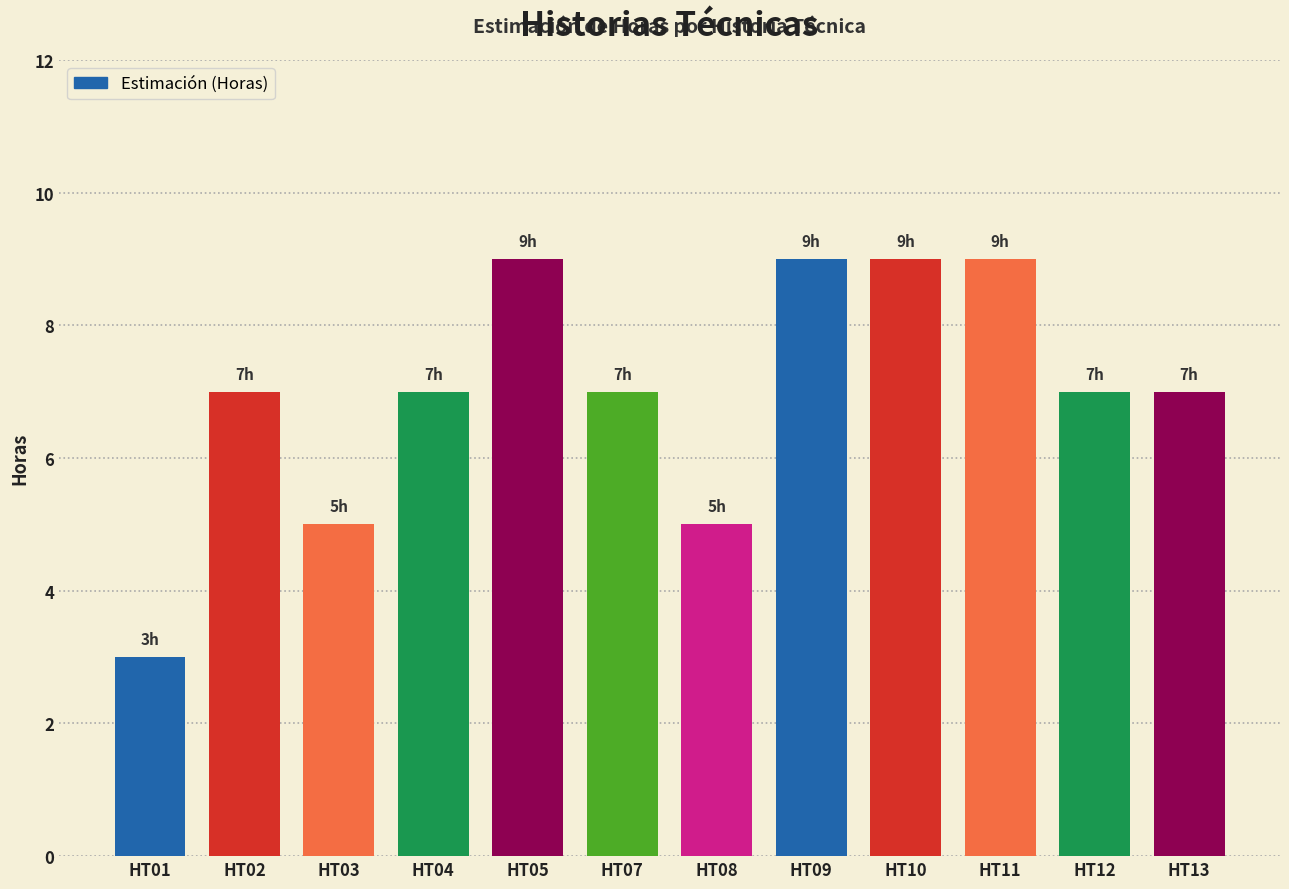

True or false: the data shows 7 at HT04.

True